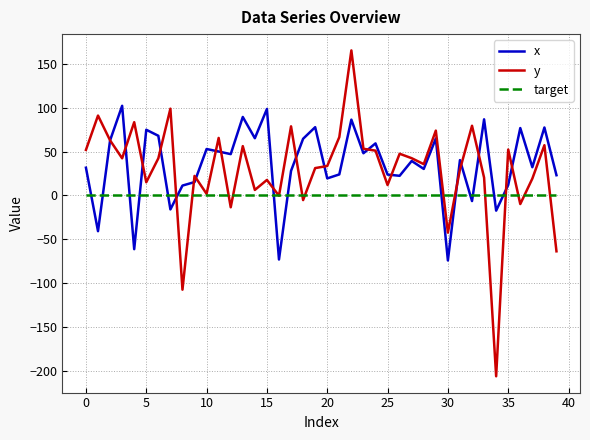

How many values in the y series exceed 42?

20